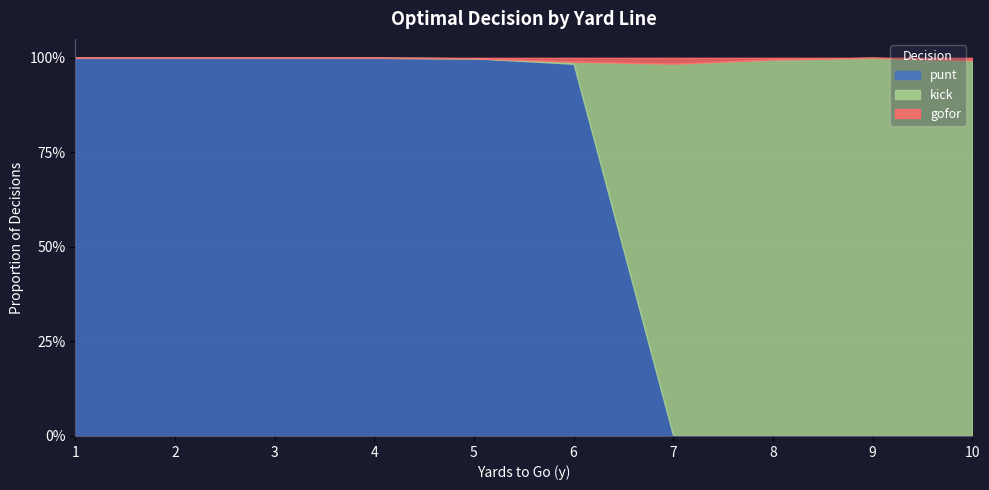

How many interior local peaks does the gofor series have?

2